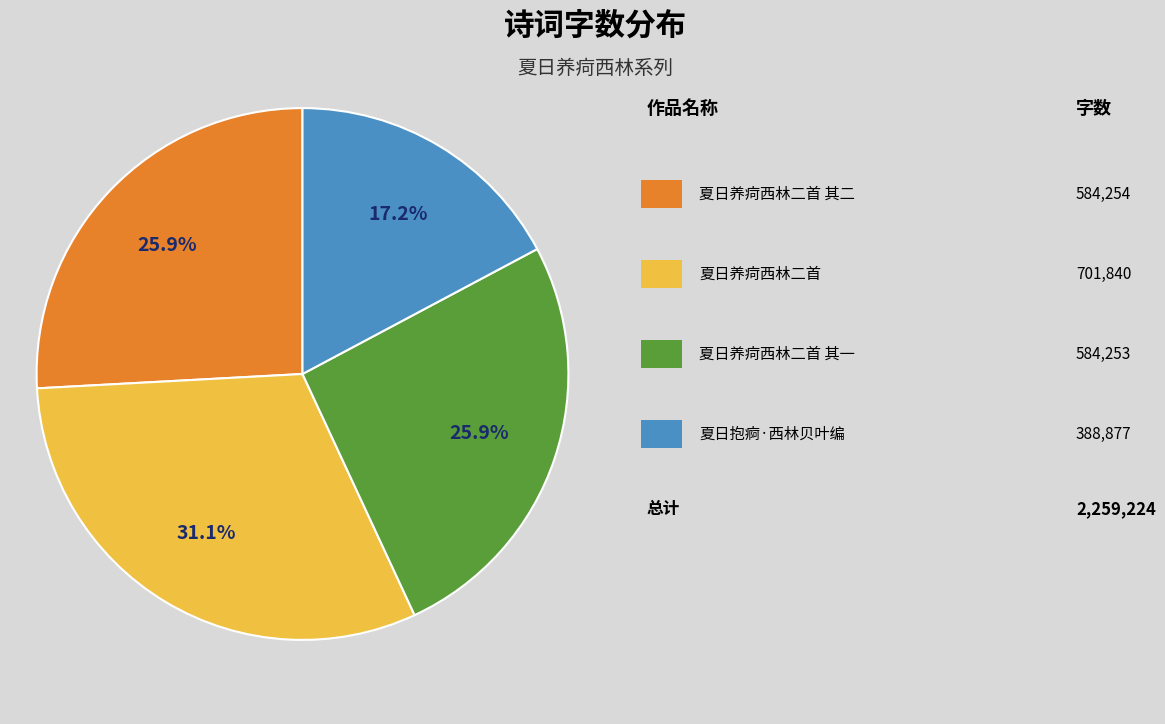

Is there any slice that represents more than half of the pie?

No